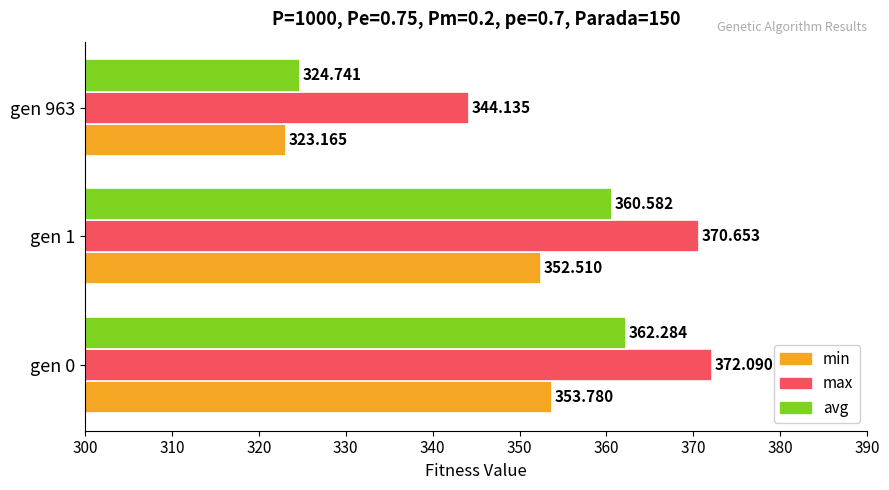

Does the chart contain stacked bars?

No